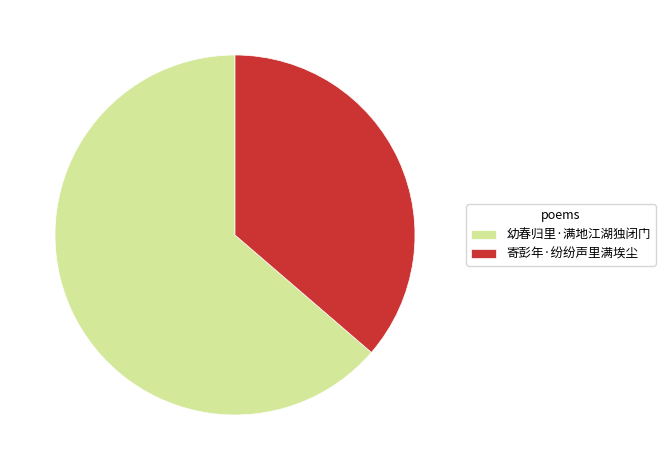

Does any single category account for the majority?

Yes